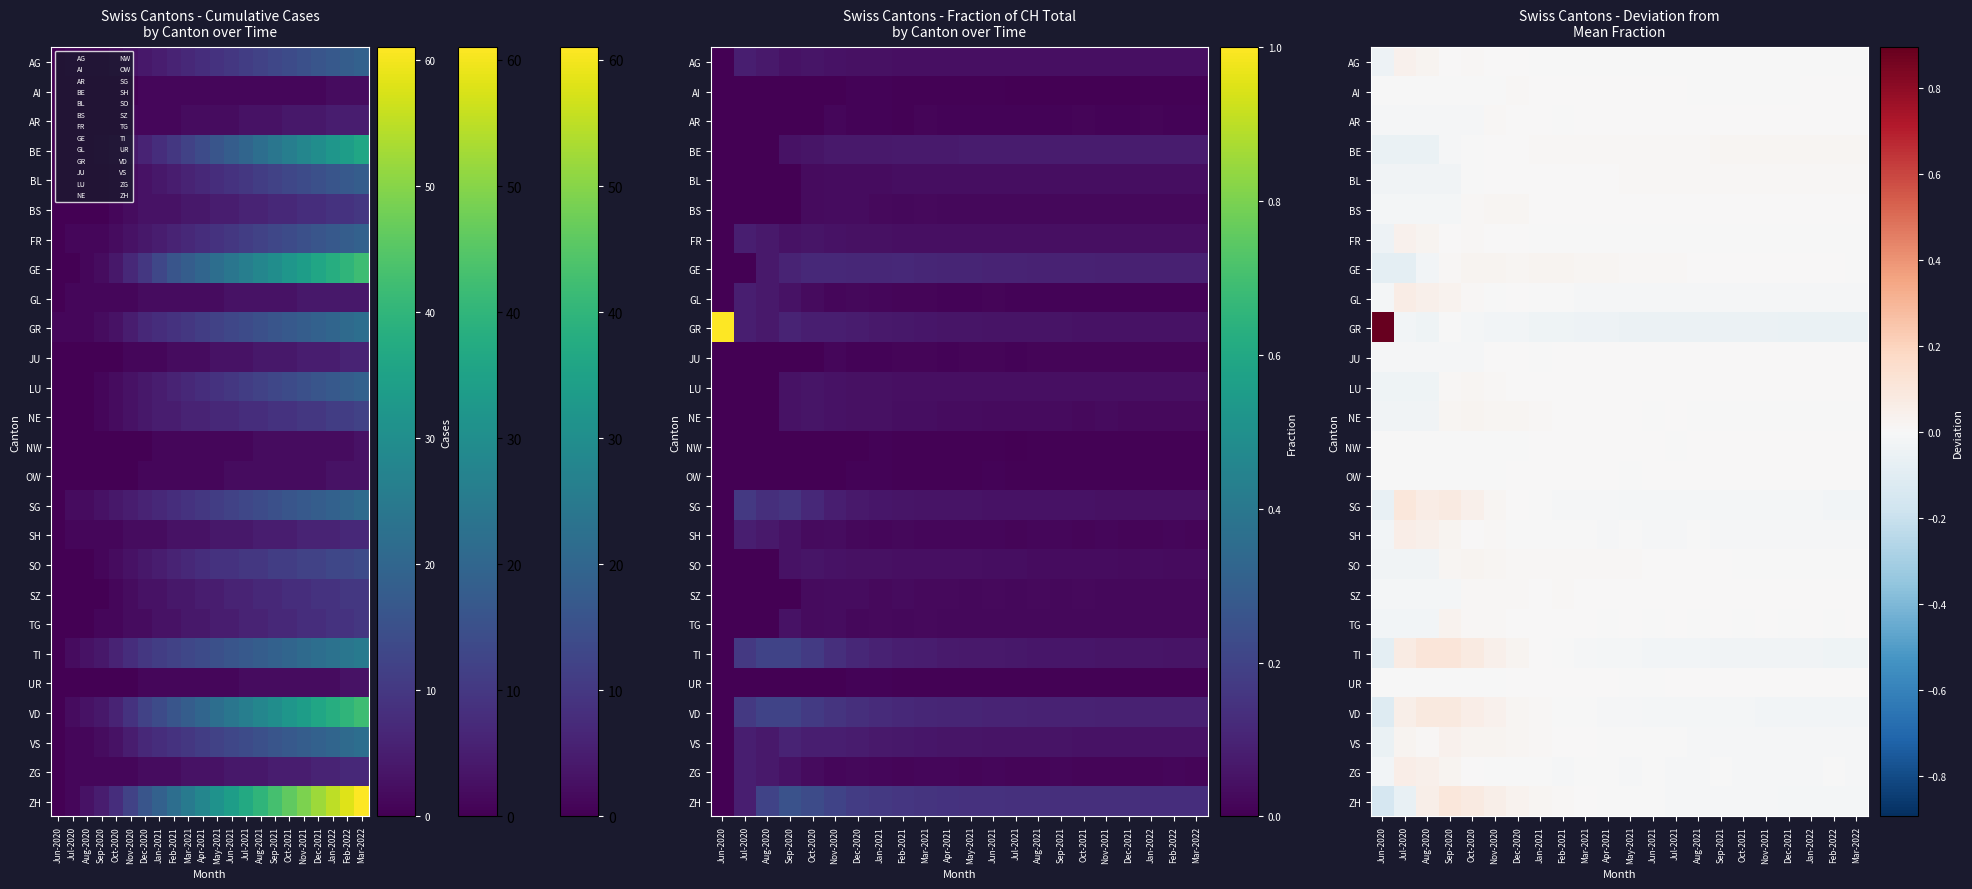

The value of BL at Feb-2021 is 0.0. True or false?

False